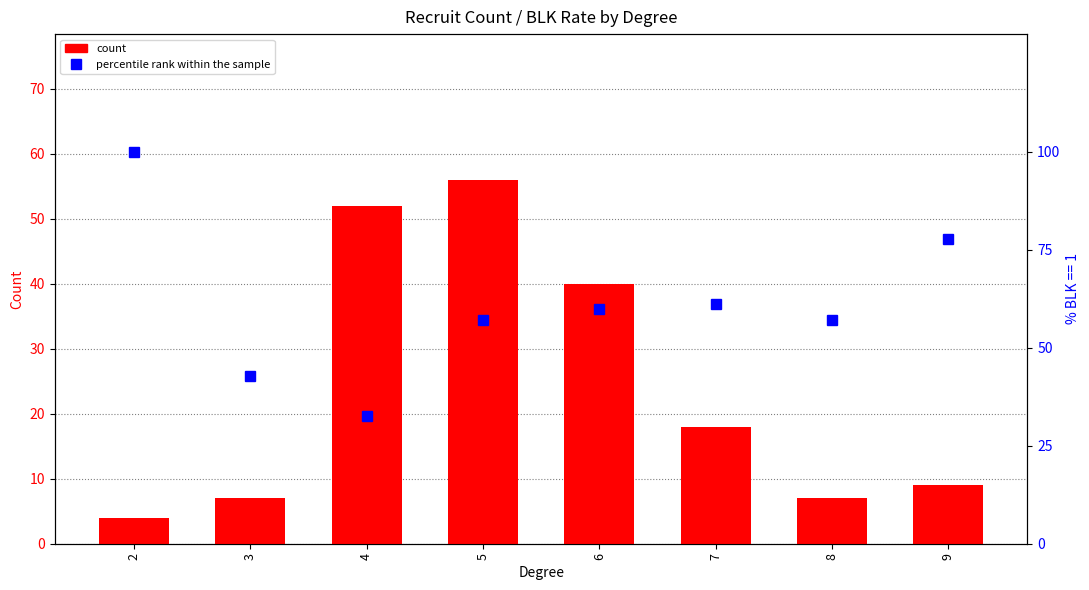

Rank the series at 9 from highest to lowest value.

percentile rank within sample, count